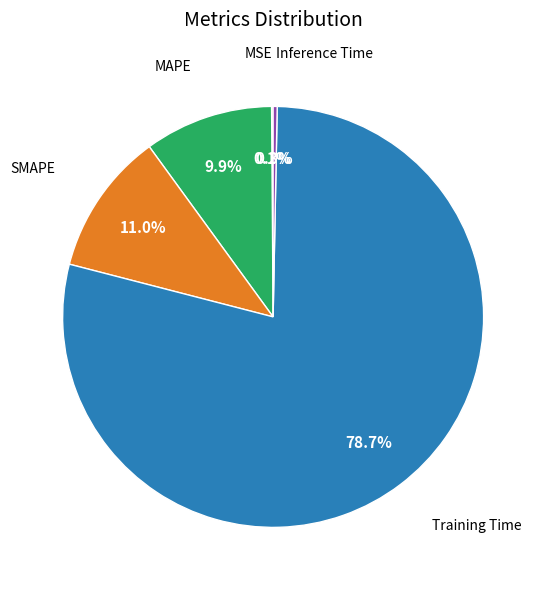

To the nearest percent, what is the difference between the largest and smallest slice percentages?

79%